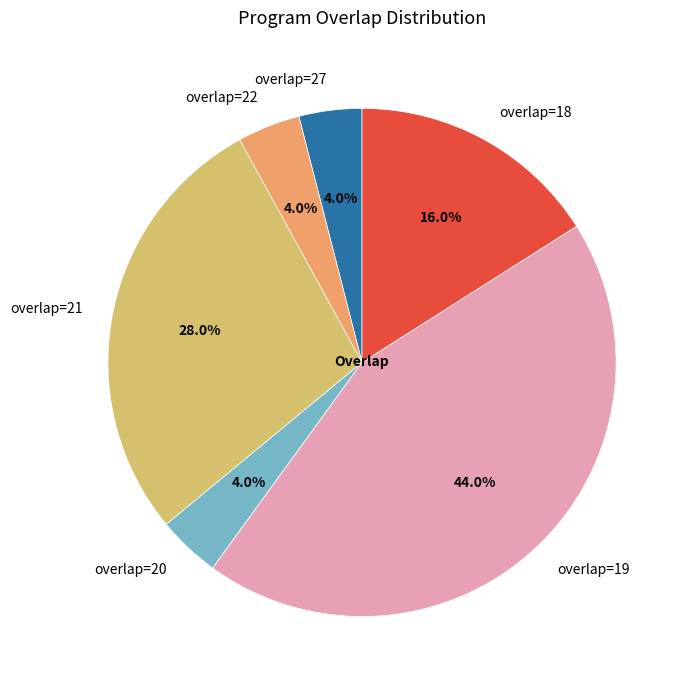

Does overlap=20 account for over 50% of the chart?

No